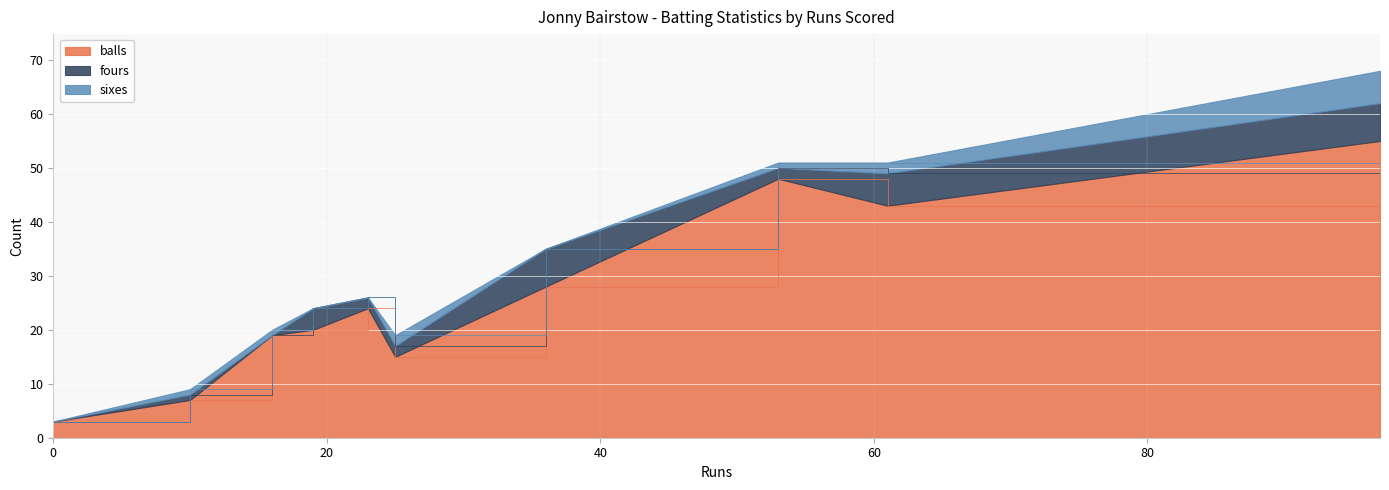

What is the difference between the balls values at 23 and 0?

21